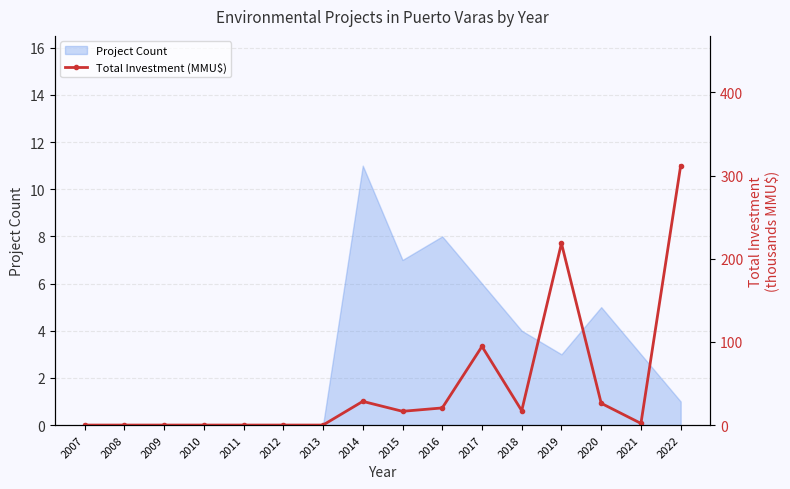

What is the average value?

46.0